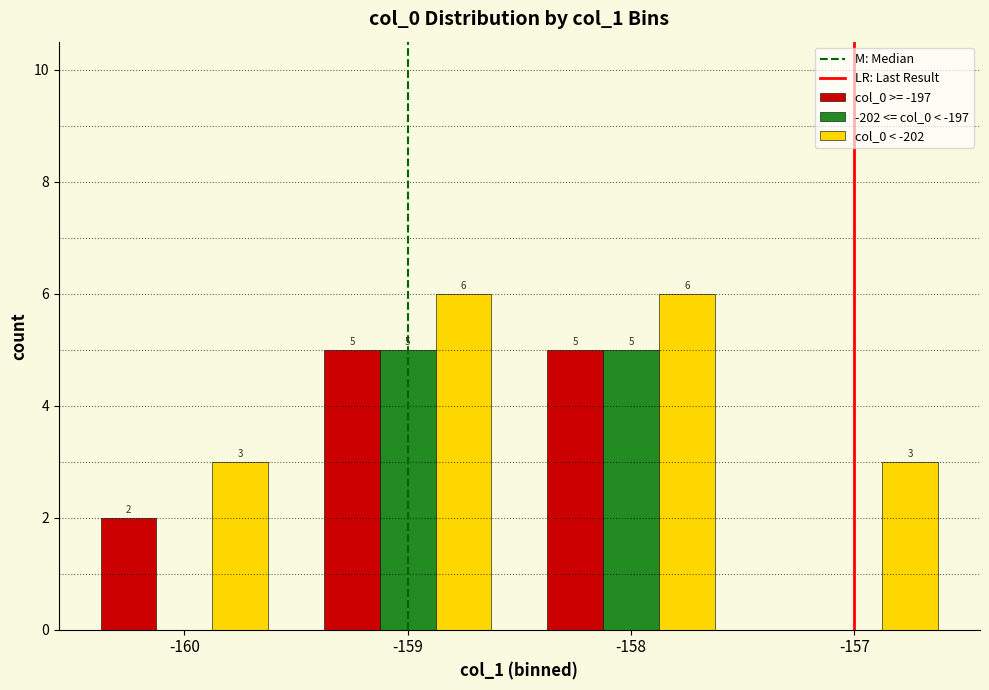

What is the sum of all col_0 < -202 values?

18